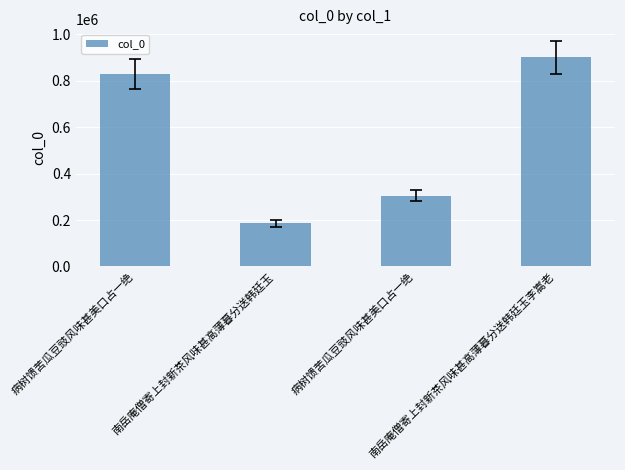

What is the sum of the values at 南岳庵僧寄上封新茶风味甚高薄暮分送韩廷玉李嵩老 and 病树馈苦瓜豆豉风味甚美口占一绝?

1204455